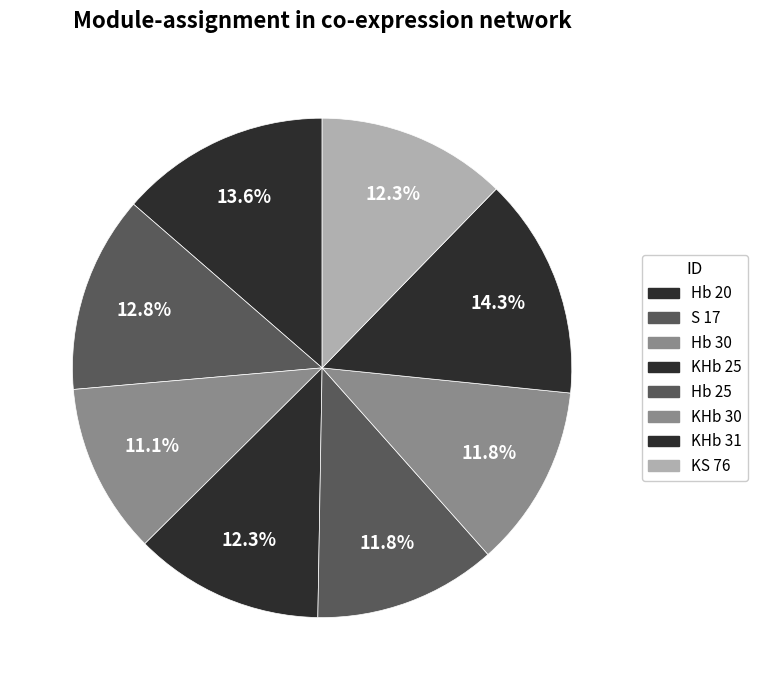

Is KHb 25 the majority of the pie?

No